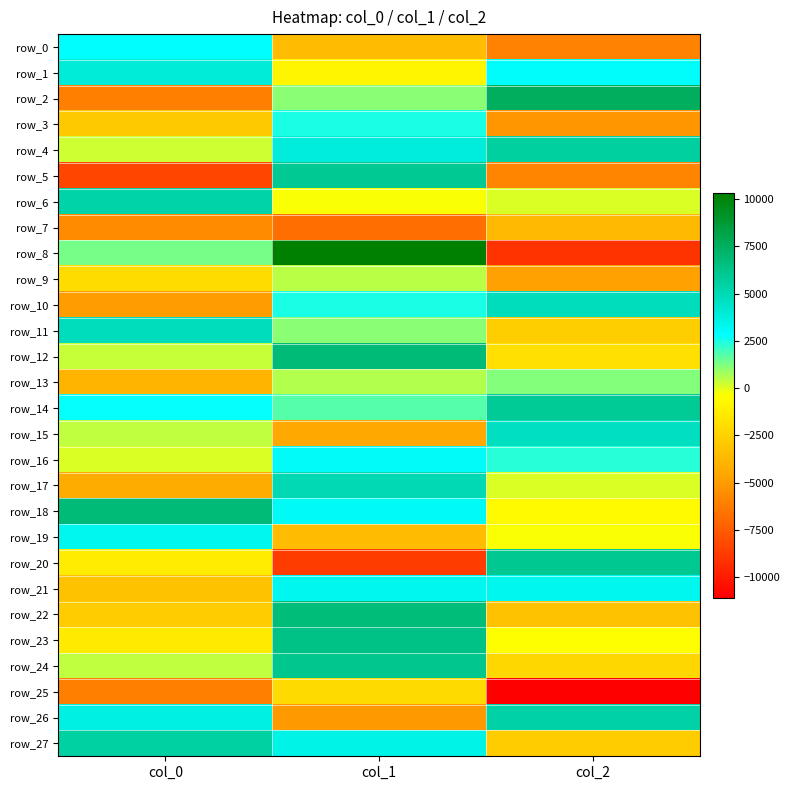

The value of row_23 at col_2 is -407.7. True or false?

True